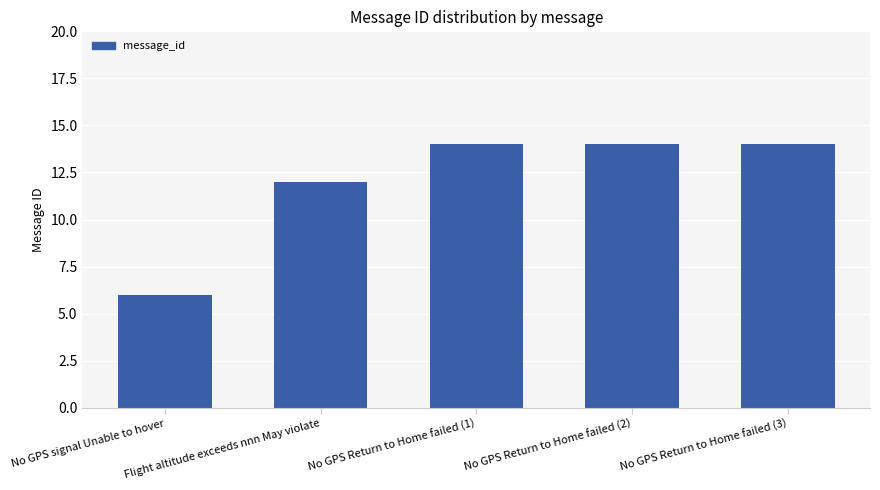

Does the chart contain stacked bars?

No